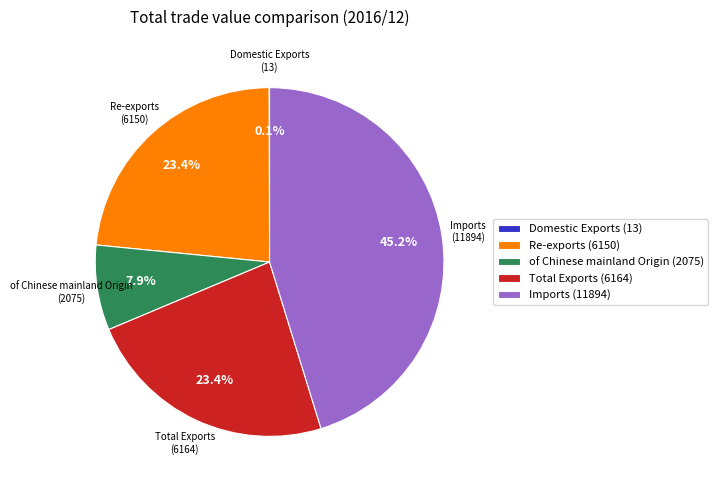

What is the largest slice in the pie chart?

Imports